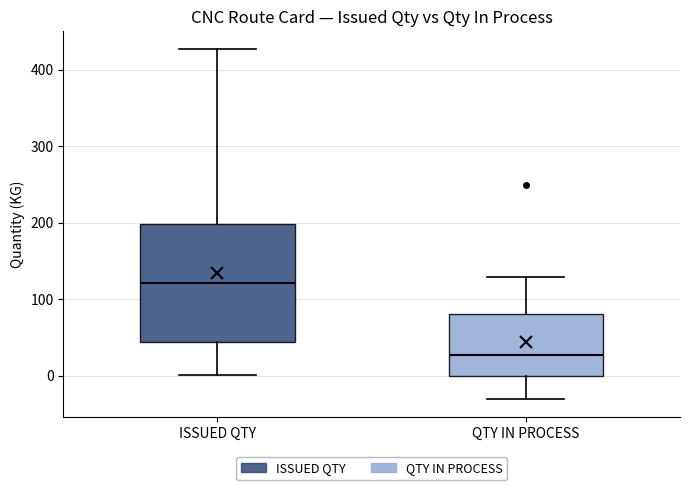

Reading left to right, read every box against the y-axis: the position of its median line, the range the box covers, and the ends of its whiskers. The values are not printed on the chart, so give them approximately, as read against the axis.

ISSUED QTY: median 120, box 40 to 200, whiskers 0 to 430
QTY IN PROCESS: median 30, box 0 to 80, whiskers -30 to 130